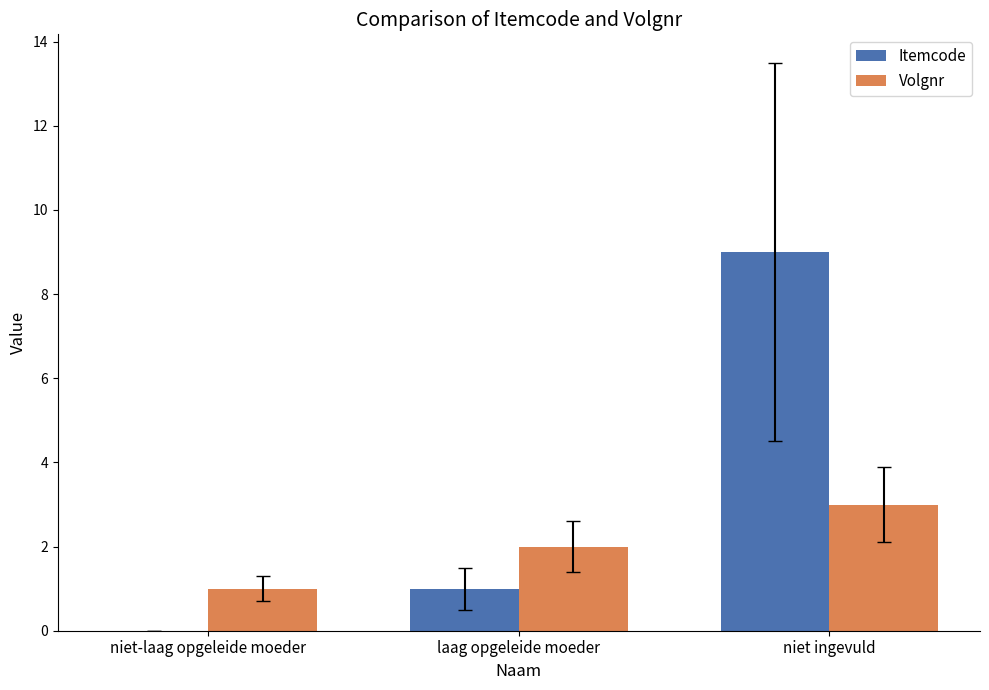

The value of Volgnr at niet-laag opgeleide moeder is 1. True or false?

True